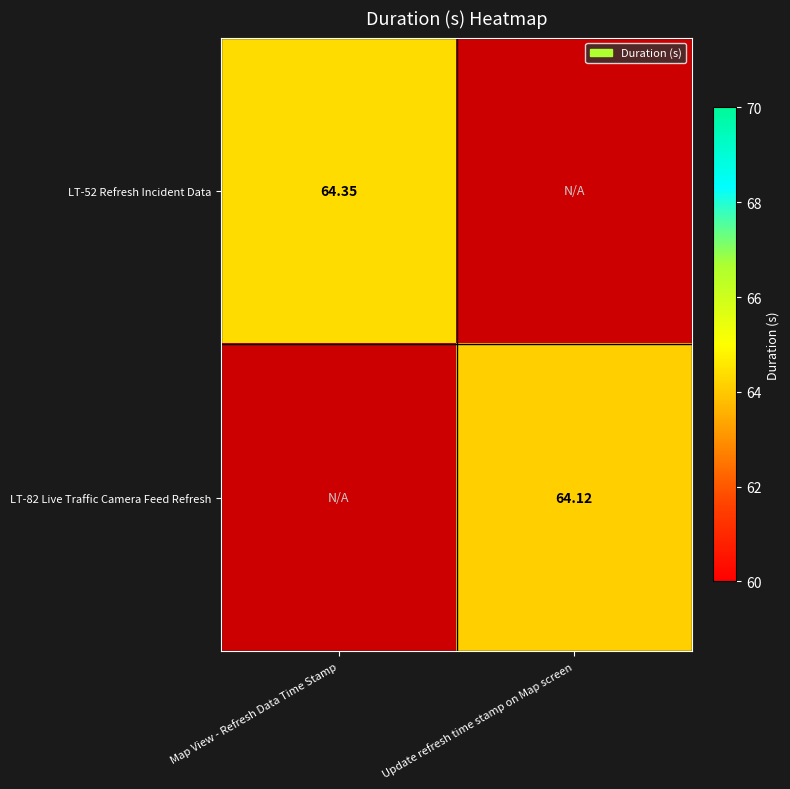

What is the maximum value shown in the chart?

64.3